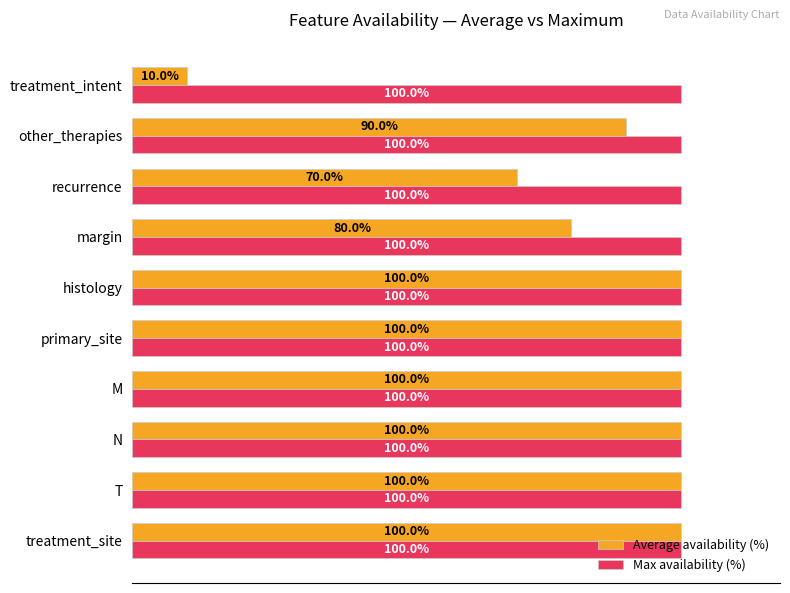

Where is Average availability (%) nearest to the value 55?

recurrence